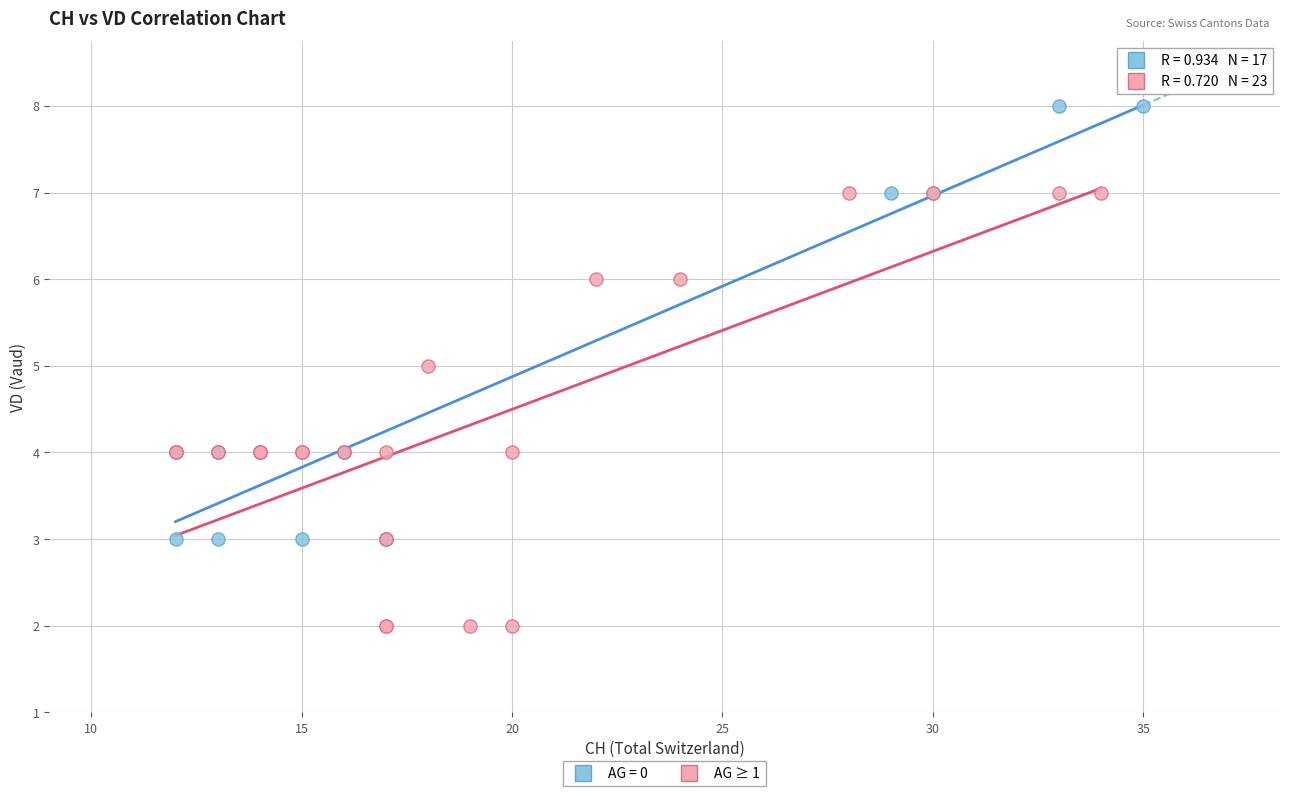

Which series contains the lowest Y value?

AG ≥ 1